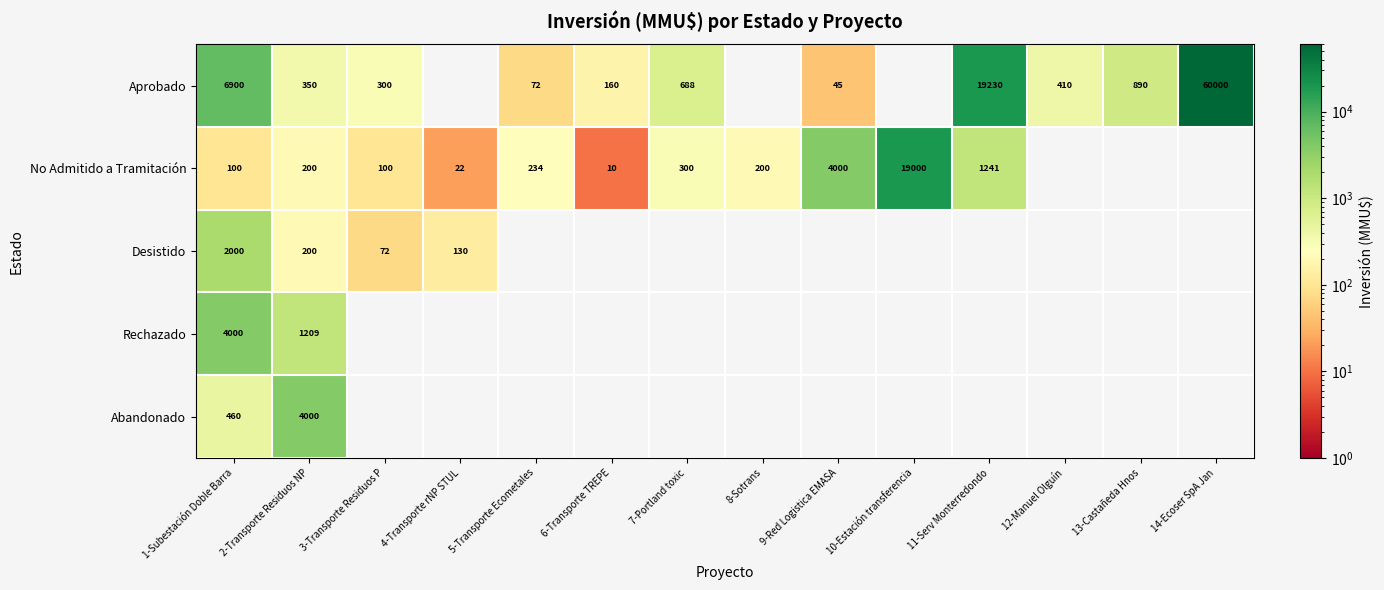

Count the number of data series in this chart.

5